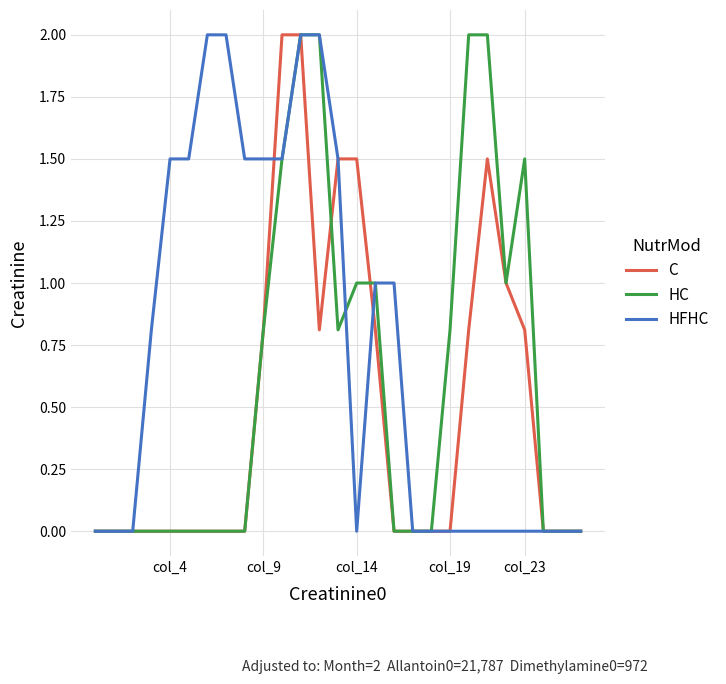

What is the maximum value for HC?

2.0